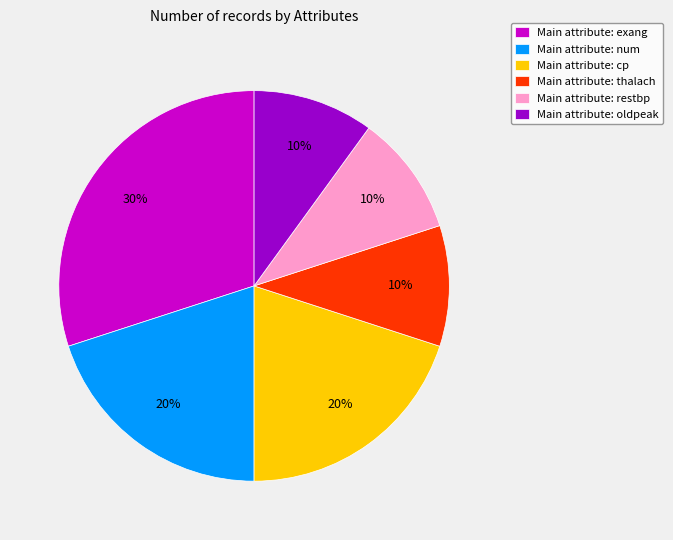

True or false: Main attribute: exang accounts for 30% of the total.

True